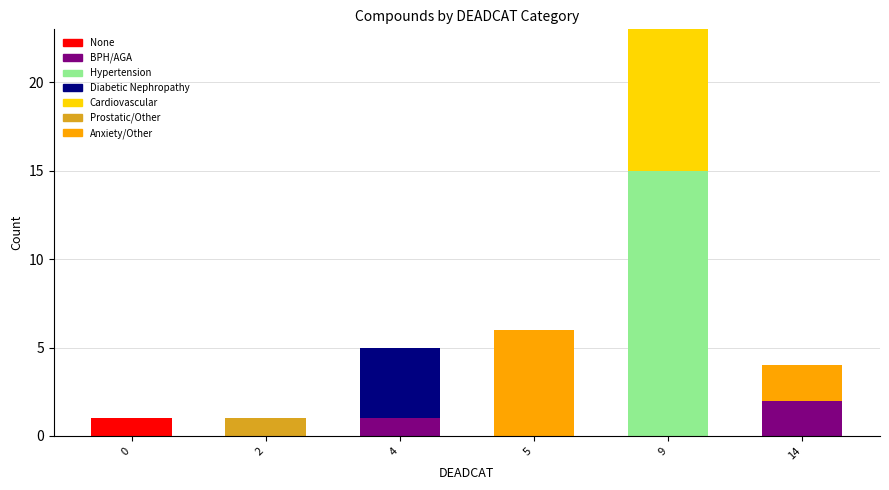

The None series shows 2 at 0. True or false?

False